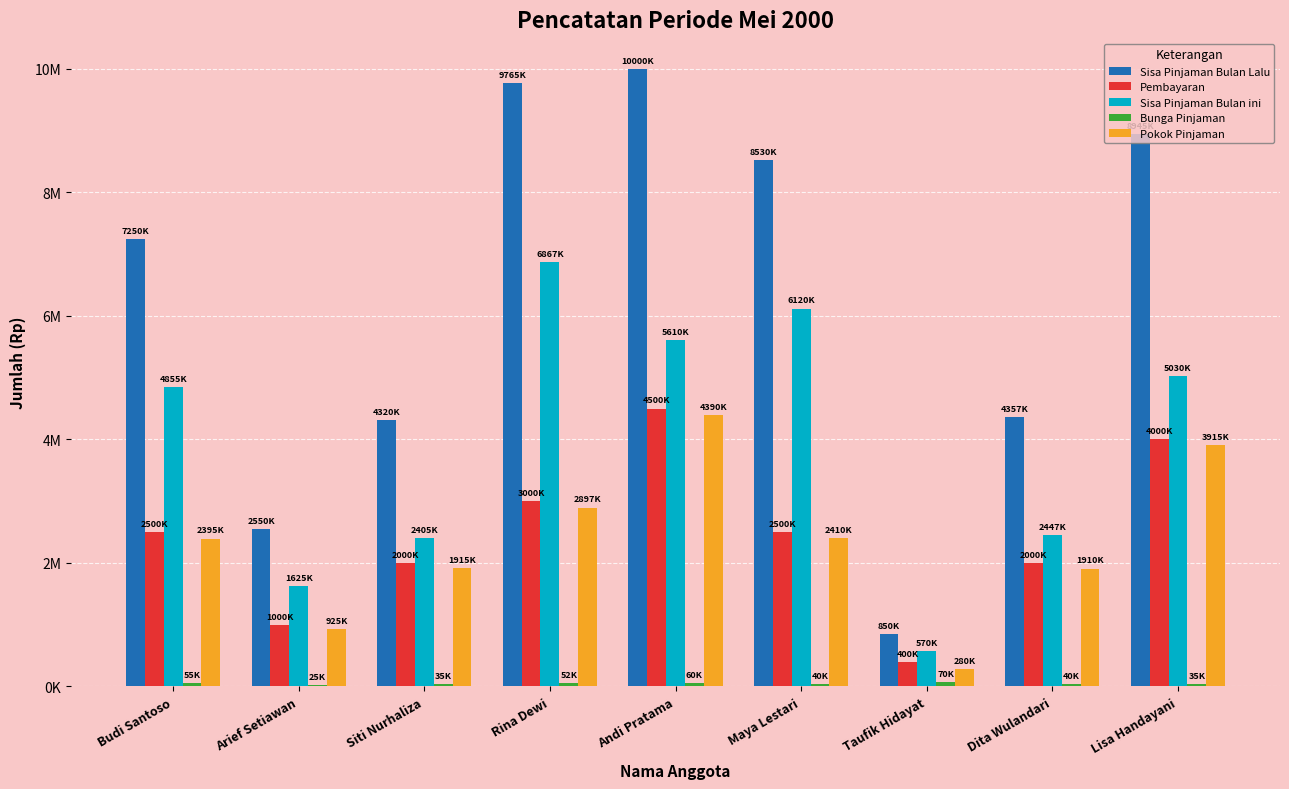

Reading left to right, what are all the values shown in this chart?

Sisa Pinjaman Bulan Lalu: Budi Santoso=7250000	Arief Setiawan=2550000	Siti Nurhaliza=4320000	Rina Dewi=9765200	Andi Pratama=10000000	Maya Lestari=8530000	Taufik Hidayat=850000	Dita Wulandari=4357000	Lisa Handayani=8945000
Pembayaran: Budi Santoso=2500000	Arief Setiawan=1000000	Siti Nurhaliza=2000000	Rina Dewi=3000000	Andi Pratama=4500000	Maya Lestari=2500000	Taufik Hidayat=400000	Dita Wulandari=2000000	Lisa Handayani=4000000
Sisa Pinjaman Bulan ini: Budi Santoso=4855000	Arief Setiawan=1625000	Siti Nurhaliza=2405000	Rina Dewi=6867700	Andi Pratama=5610000	Maya Lestari=6120000	Taufik Hidayat=570000	Dita Wulandari=2447000	Lisa Handayani=5030000
Bunga Pinjaman: Budi Santoso=55000	Arief Setiawan=25000	Siti Nurhaliza=35000	Rina Dewi=52500	Andi Pratama=60000	Maya Lestari=40000	Taufik Hidayat=70000	Dita Wulandari=40000	Lisa Handayani=35000
Pokok Pinjaman: Budi Santoso=2395000	Arief Setiawan=925000	Siti Nurhaliza=1915000	Rina Dewi=2897500	Andi Pratama=4390000	Maya Lestari=2410000	Taufik Hidayat=280000	Dita Wulandari=1910000	Lisa Handayani=3915000